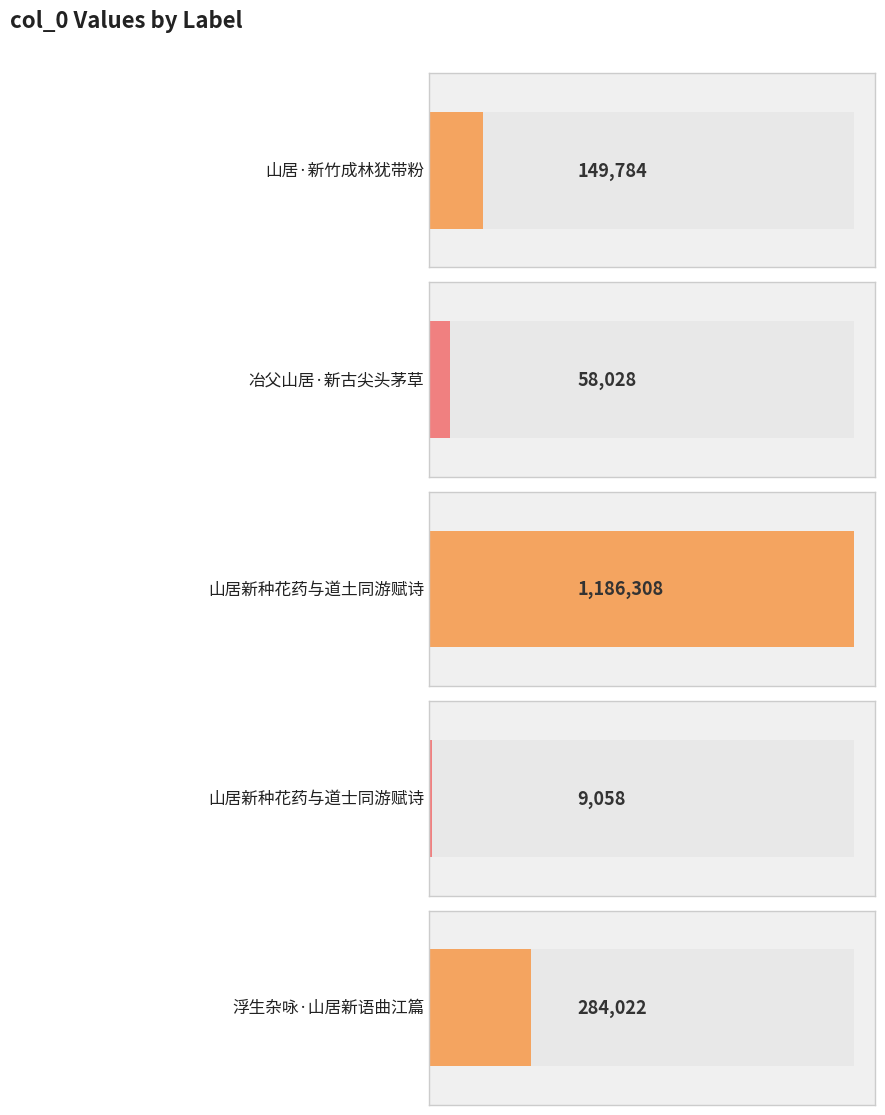

List the labels in order of value, largest first.

山居新种花药与道土同游赋诗, 浮生杂咏·山居新语曲江篇, 山居·新竹成林犹带粉, 冶父山居·新古尖头茅草, 山居新种花药与道士同游赋诗